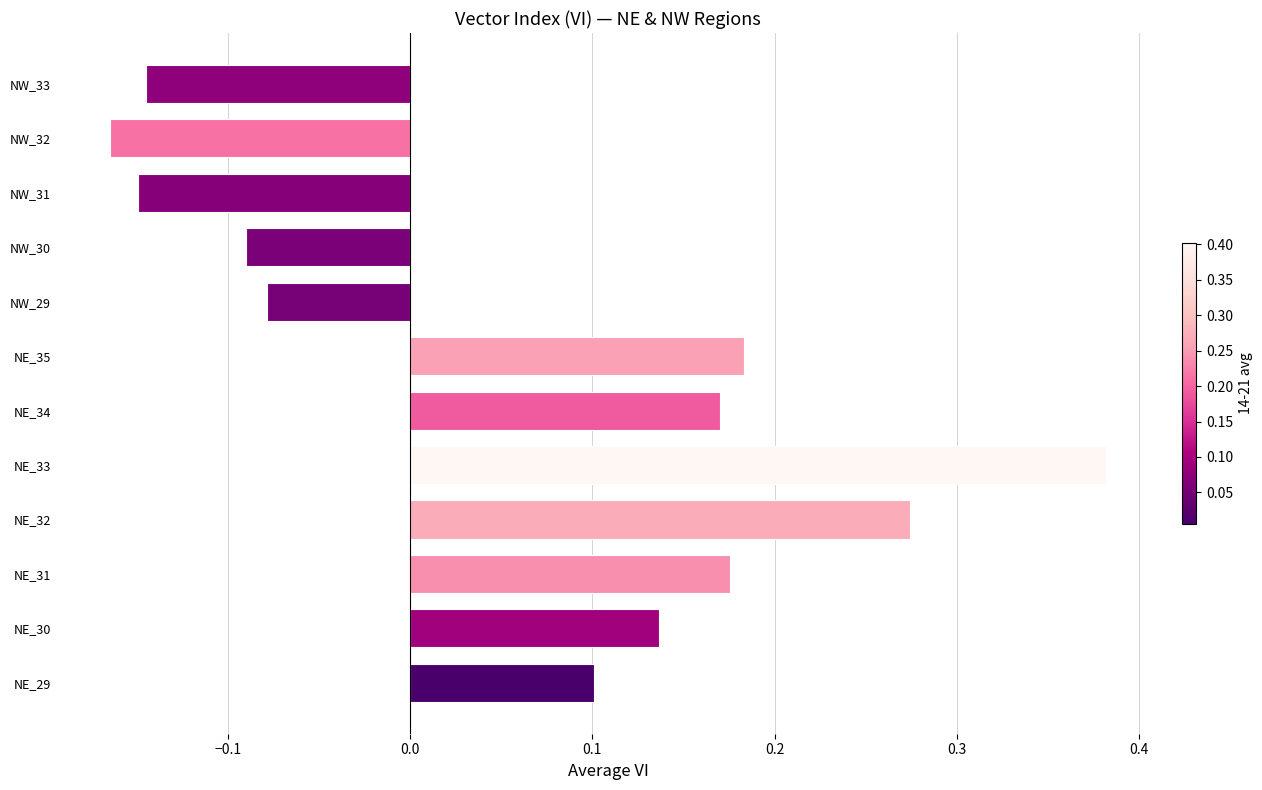

What is the change in value from NE_32 to NW_33?

-0.4